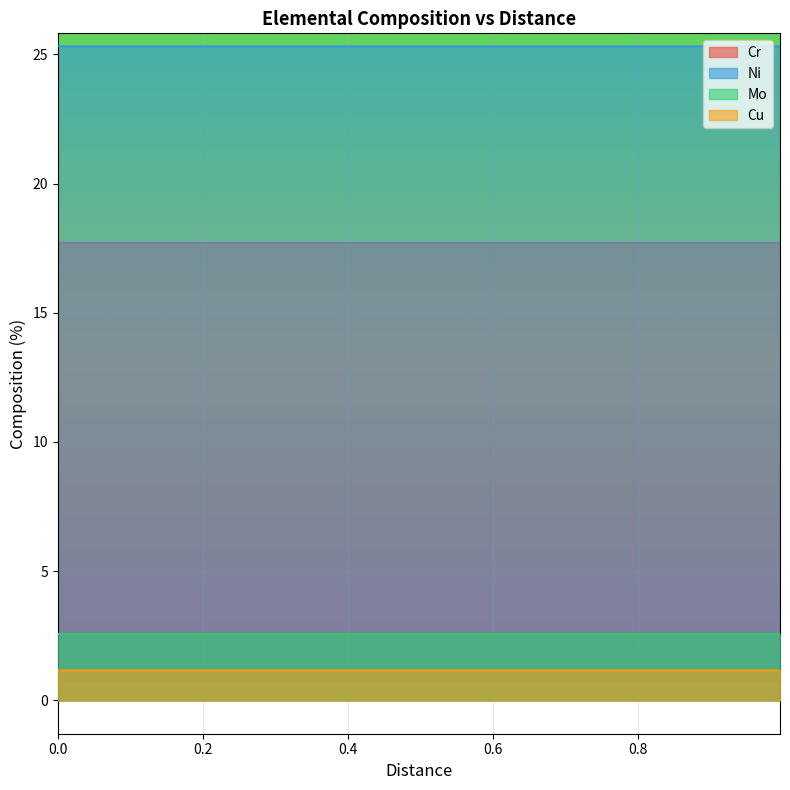

How many series are shown in this chart?

4